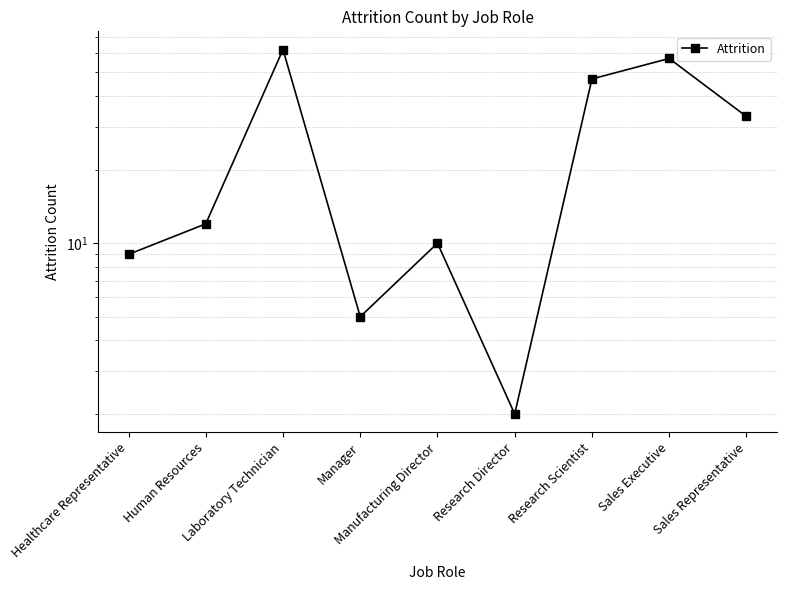

What is the ratio of the value at Sales Executive to the value at Manager?

11.4